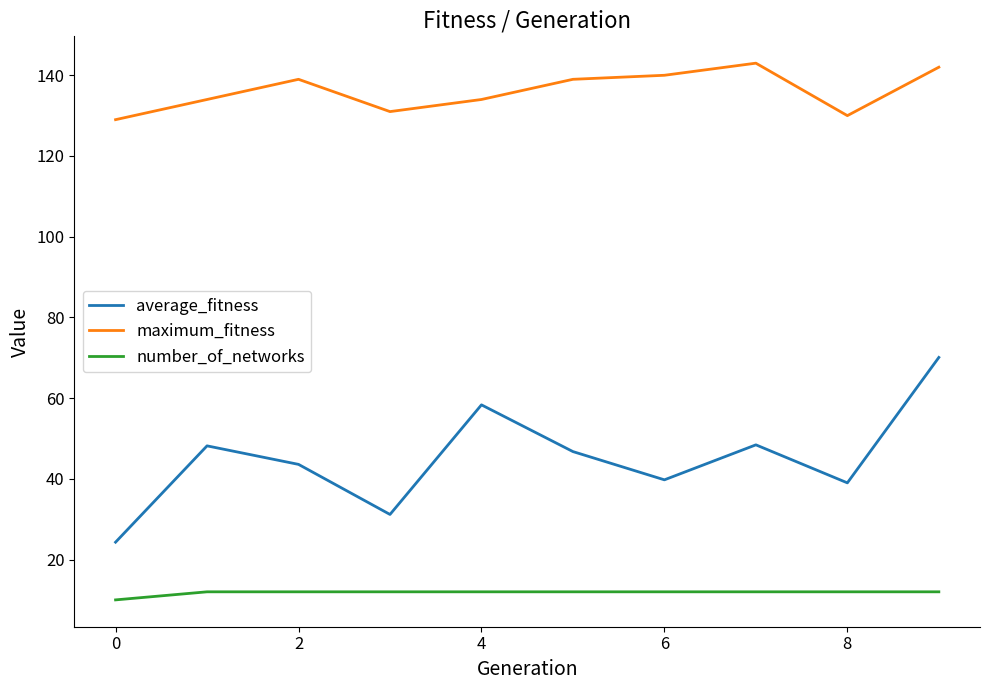

True or false: number_of_networks and maximum_fitness cross at least once.

False